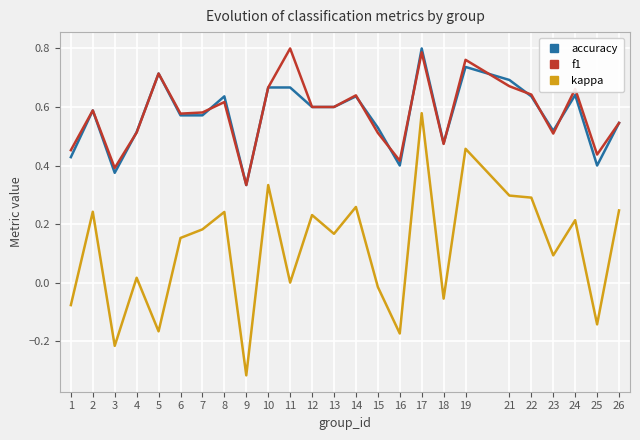

True or false: accuracy and kappa intersect in this chart.

False